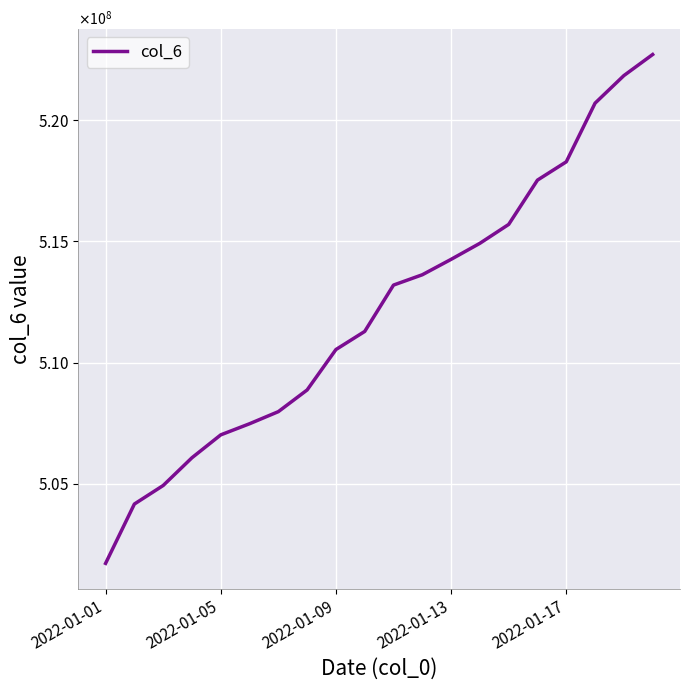

Reading right to left, what are all the values shown in this chart?

522700895	521831381	520695627	518277895	517524016	515697731	514919563	514258215	513623073	513197547	511287391	510540959	508874819	507981007	507482129	507024258	506080917	504937016	504172896	501727295